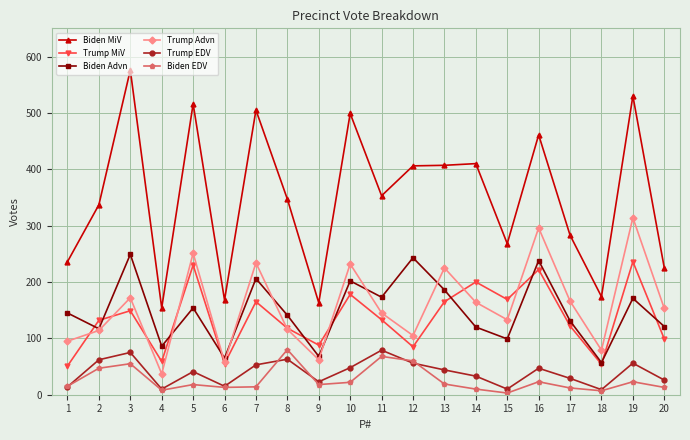

Which series has the largest range (max minus min)?

Biden MiV